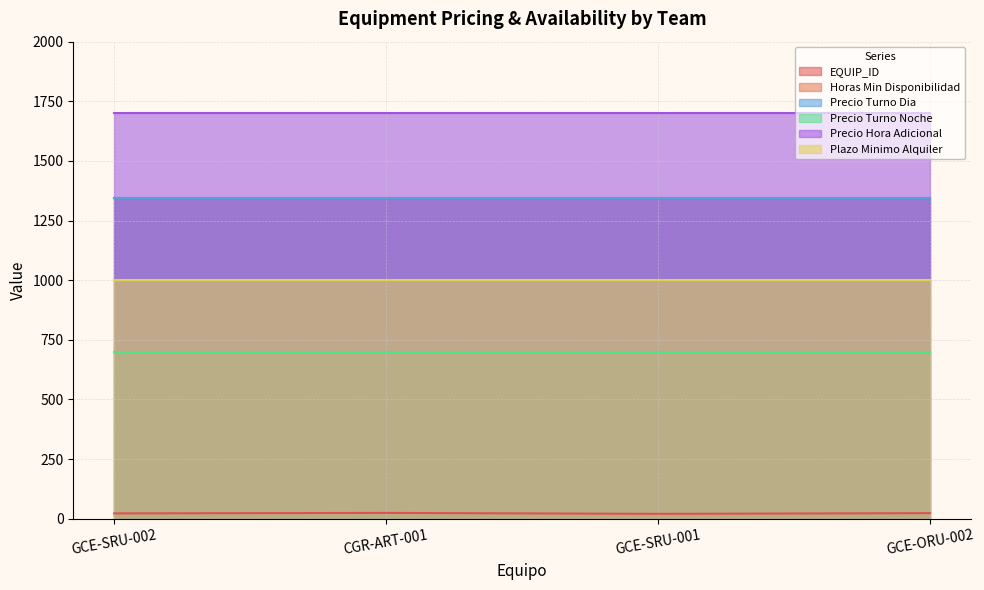

What is the spread (max minus min) of values at GCE-SRU-002?

1678